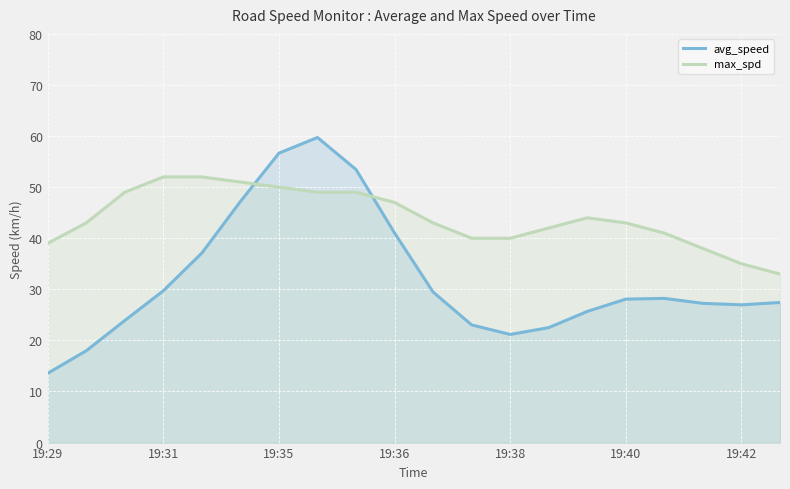

Does the chart display data point markers on the line(s)?

No